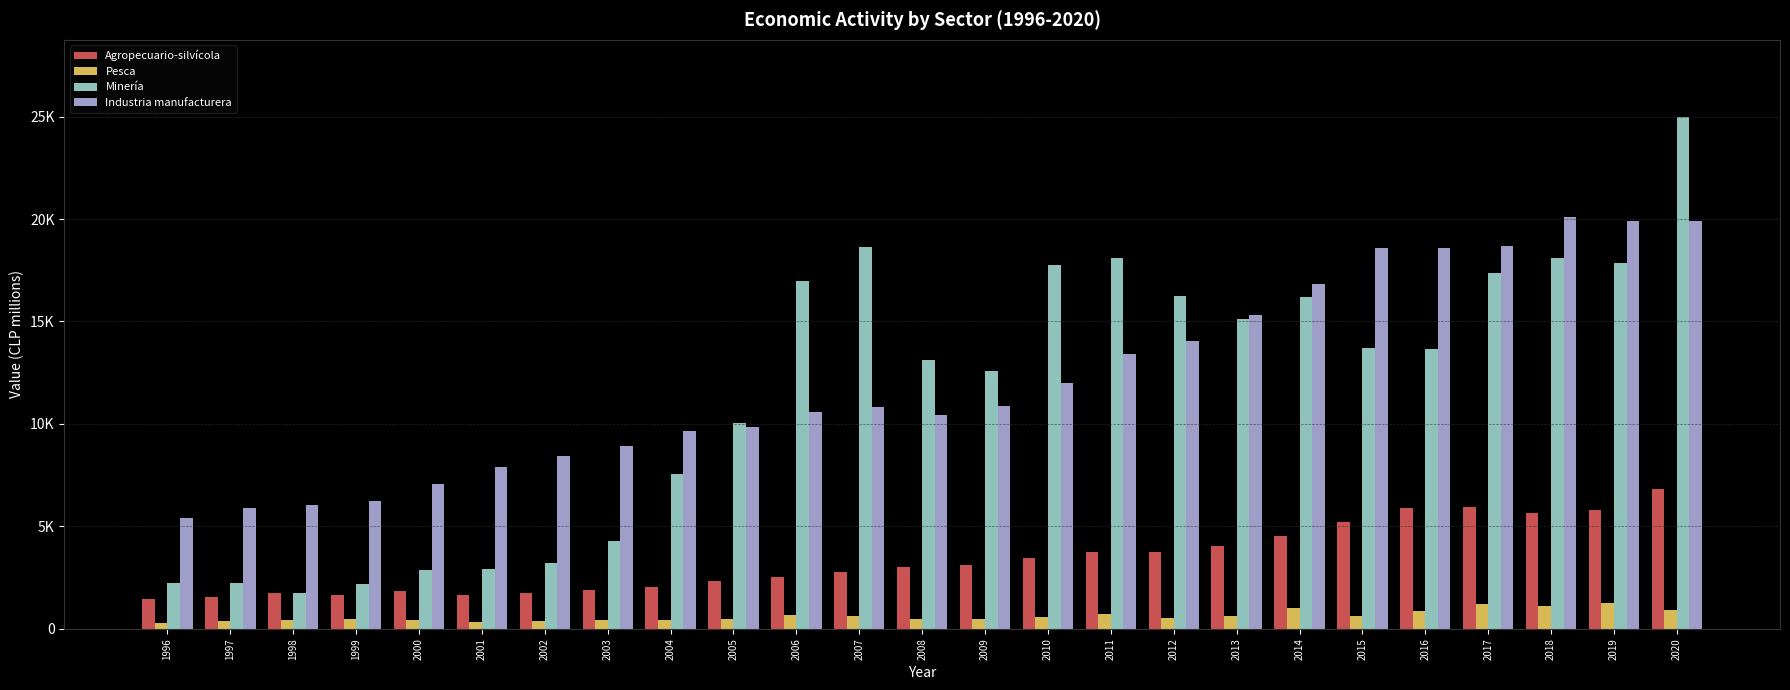

Rank the series at 2016 from lowest to highest value.

Pesca, Agropecuario-silvícola, Minería, Industria manufacturera